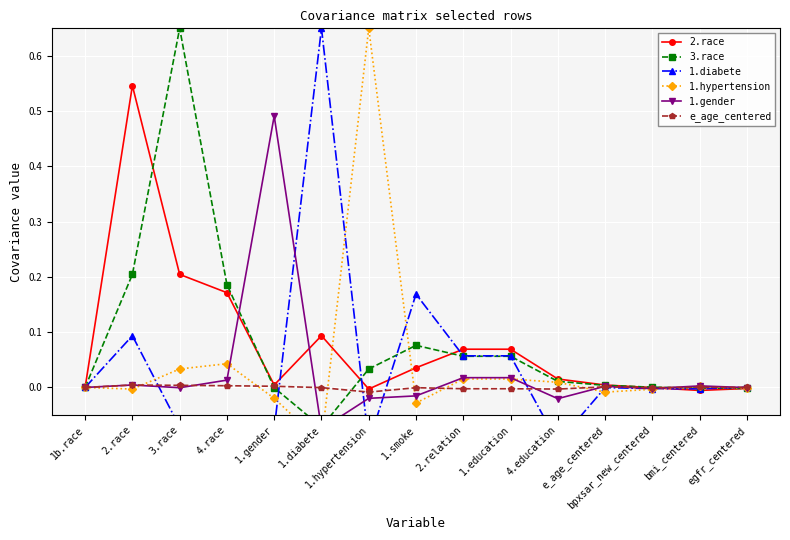

What is the difference between the second highest and second lowest values in the 2.race series?

0.2